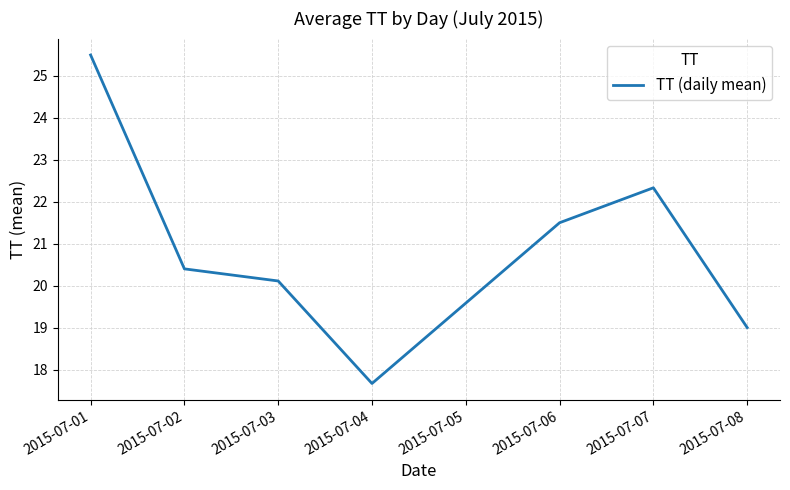

List the labels in order of value, largest first.

2015-07-01, 2015-07-07, 2015-07-06, 2015-07-02, 2015-07-03, 2015-07-08, 2015-07-04